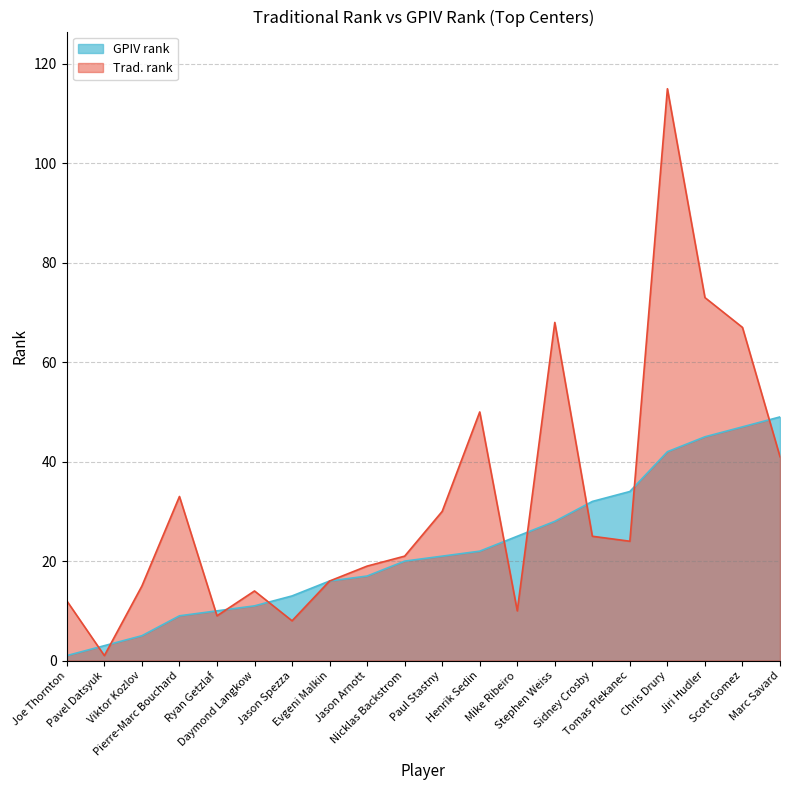

The GPIV rank series shows 25 at Mike Ribeiro. True or false?

True